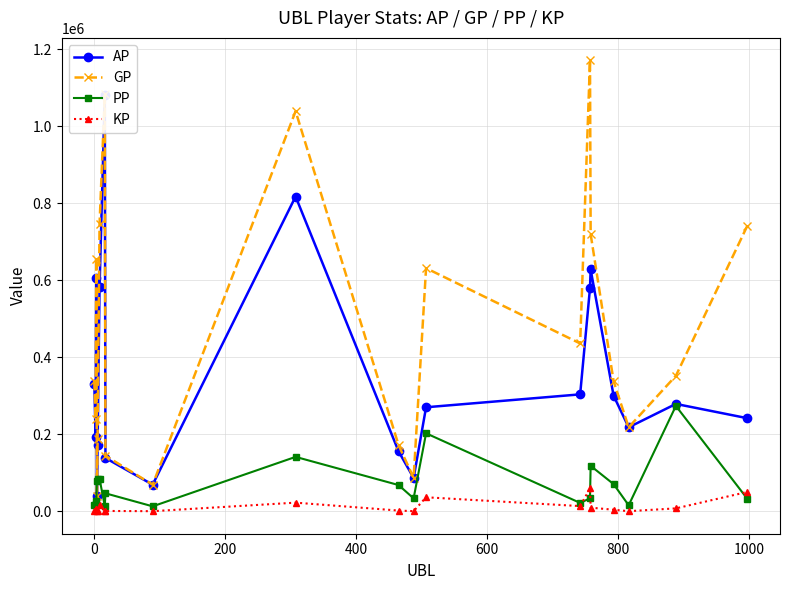

What is the minimum value for GP?

40607.0